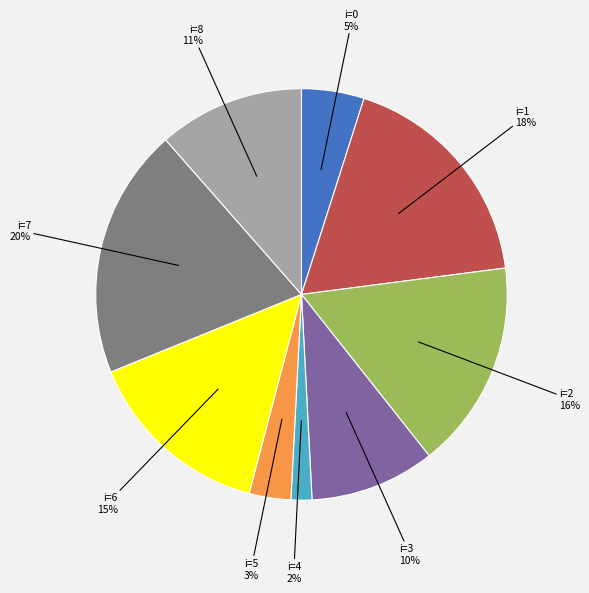

To the nearest percent, what is the average slice percentage?

11%